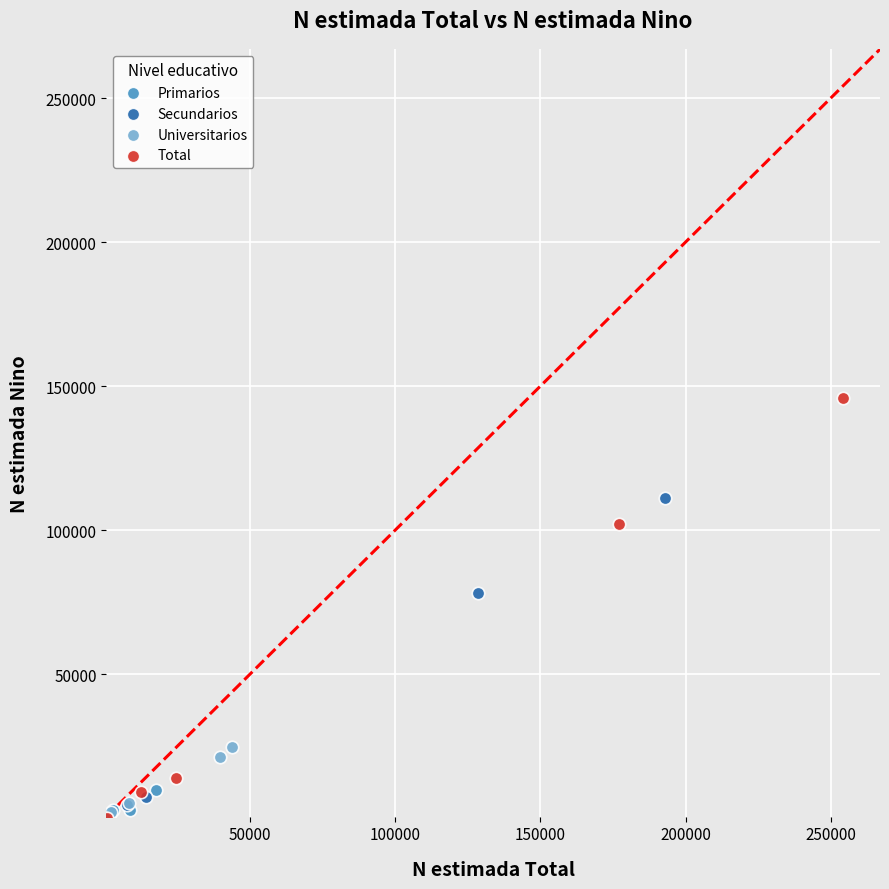

Which series contains the highest Y value?

Total